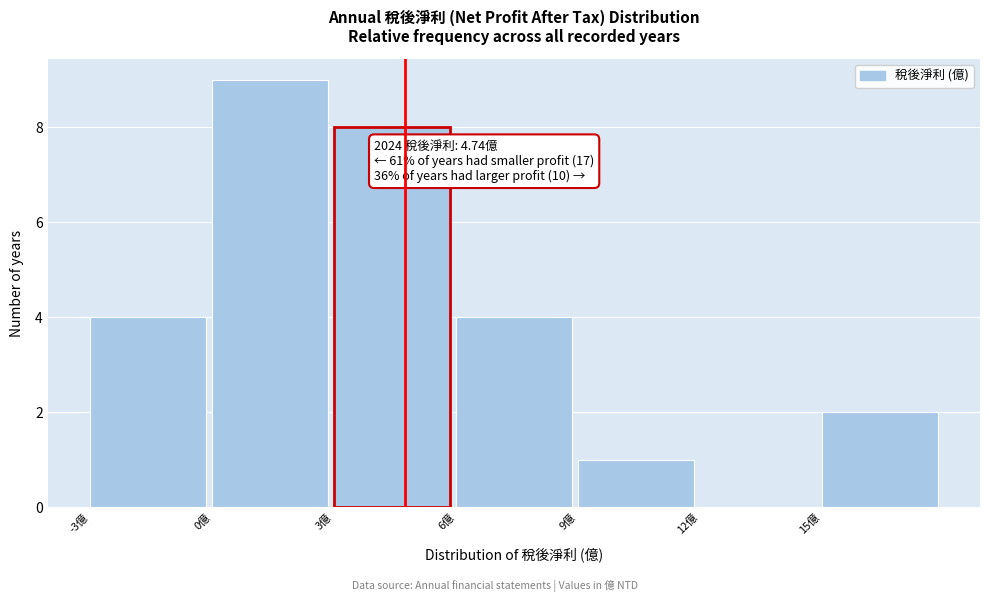

Which range on the x-axis has the tallest bar?

0 to 3